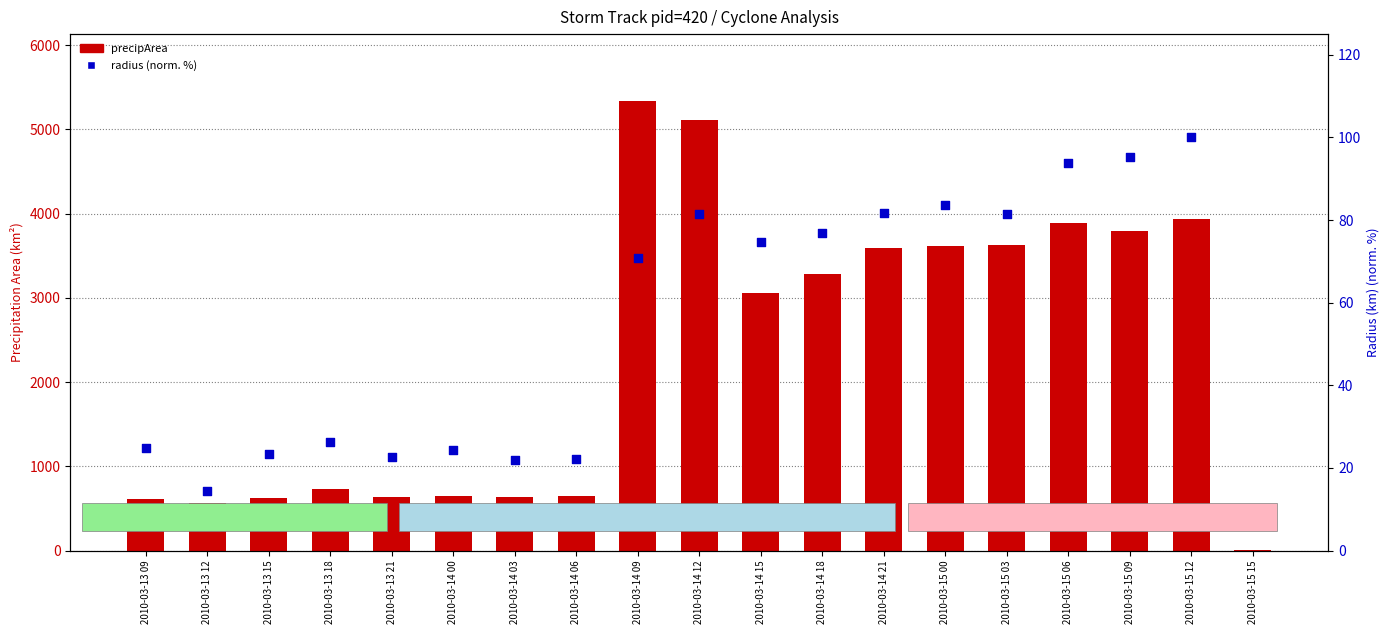

At how many categories does at least one series exceed 4920?

2